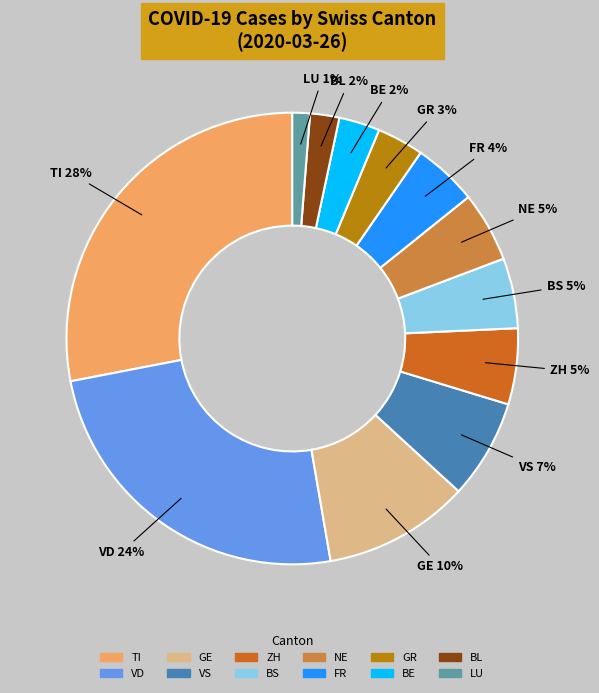

Does any single category account for the majority?

No